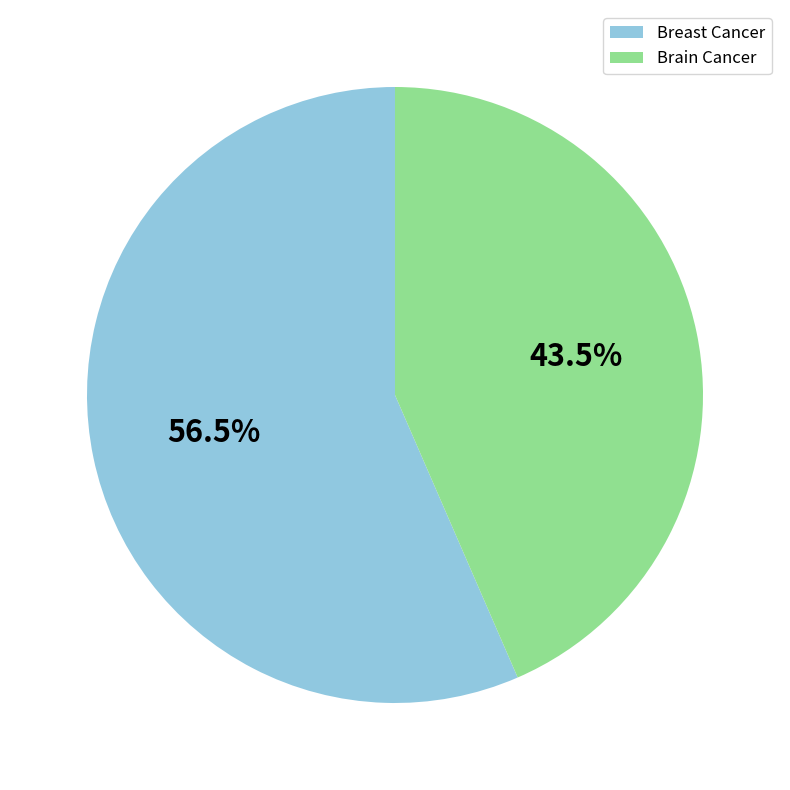

How many segments does this pie chart have?

2